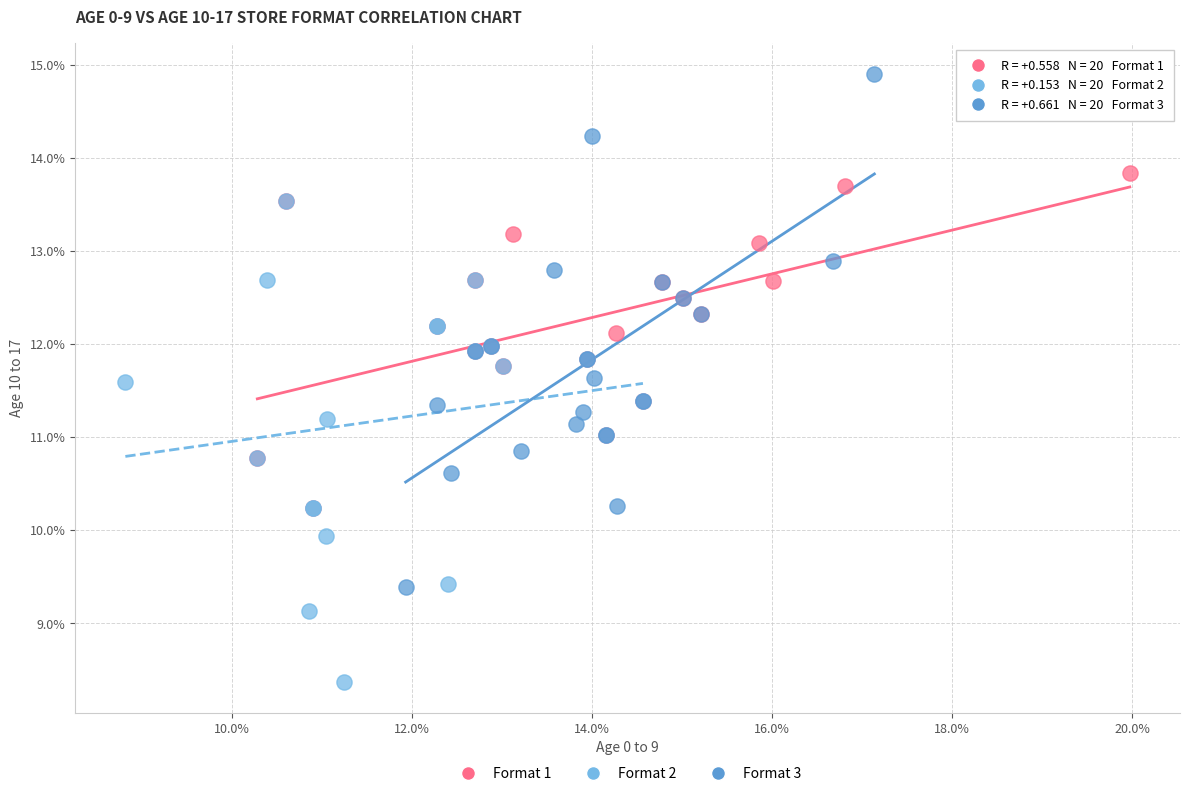

Which series has the widest spread of Y values?

Format 3